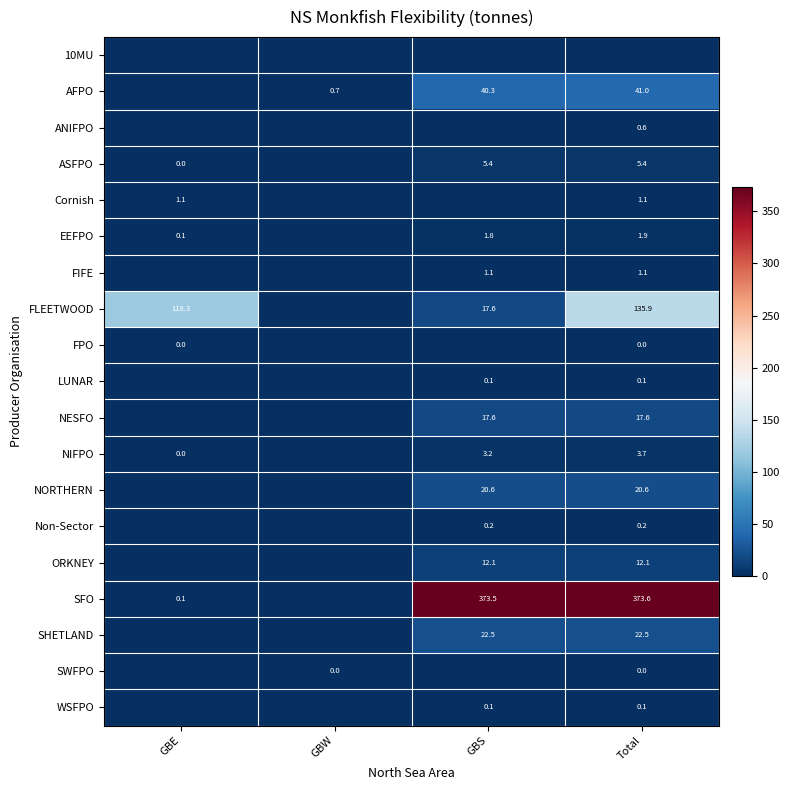

What is the sum of the ASFPO values at GBS and Total?

10.8